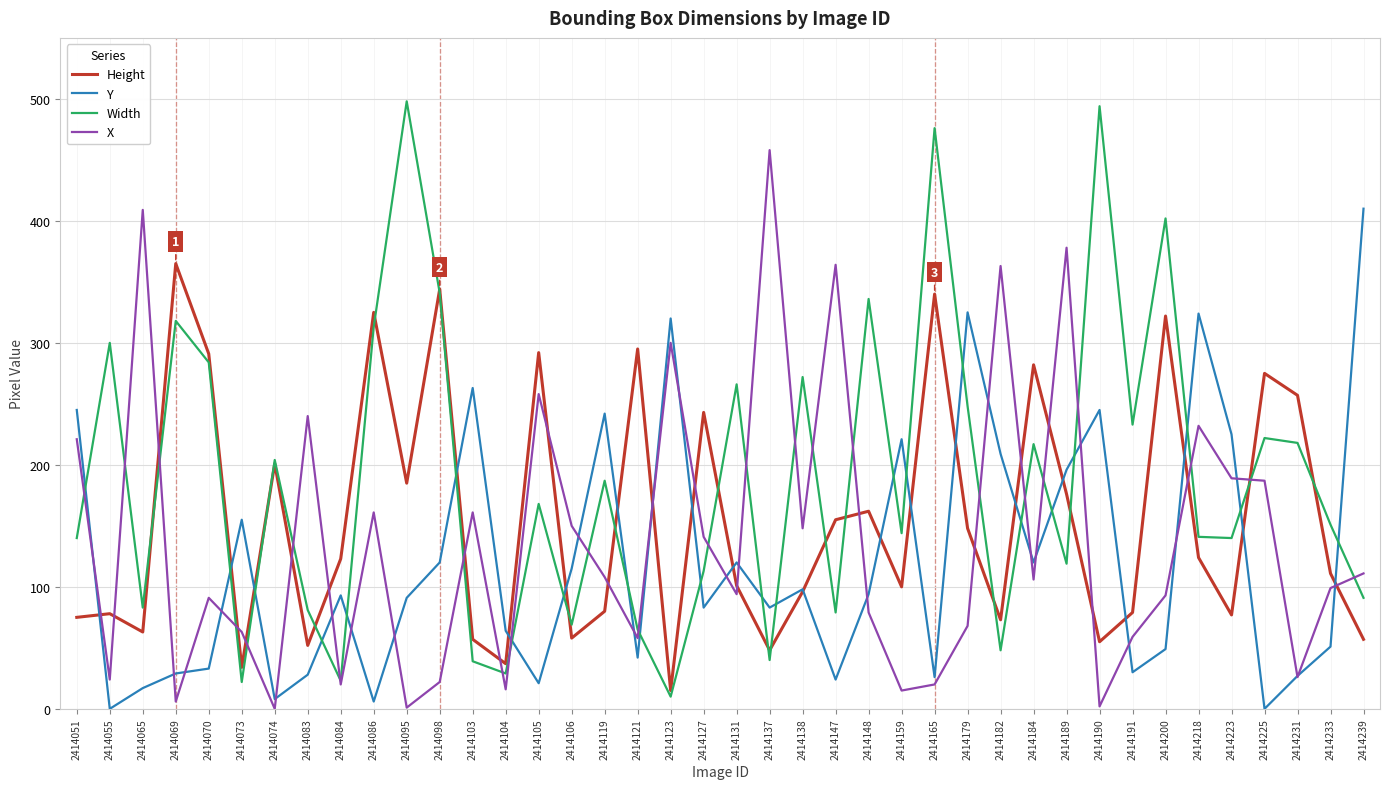

True or false: Y has a value of 106 at 2414190.

False